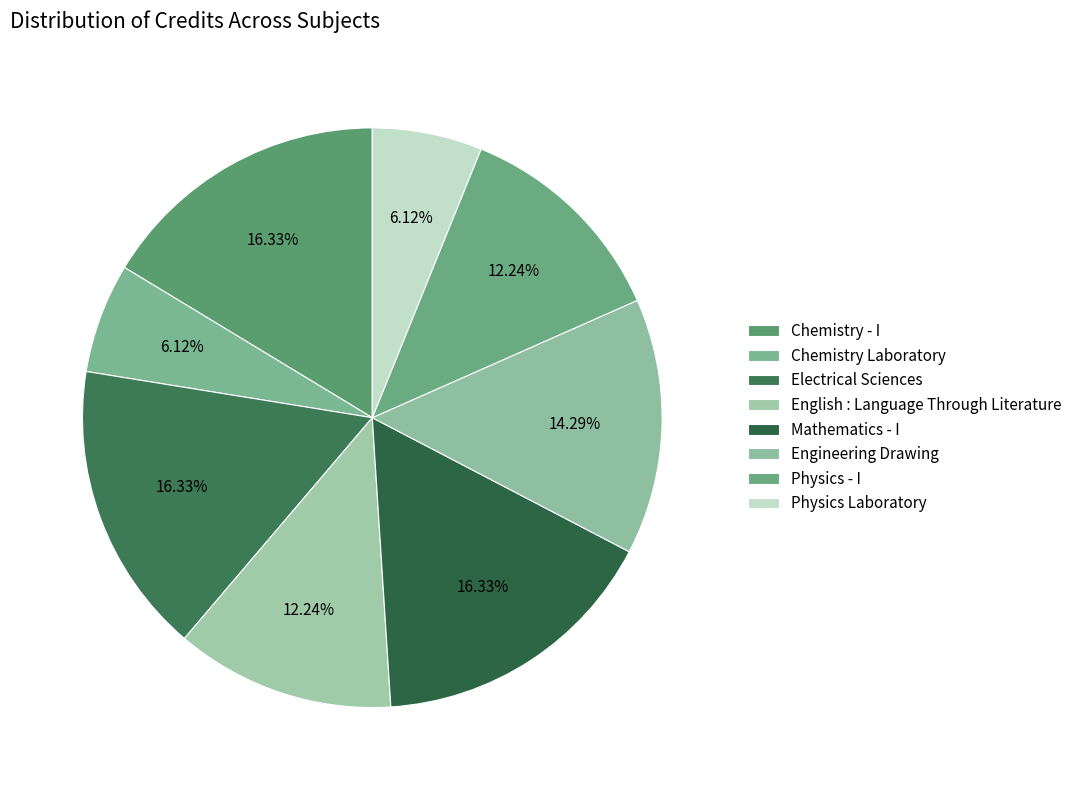

Which slice is the smallest?

Chemistry Laboratory